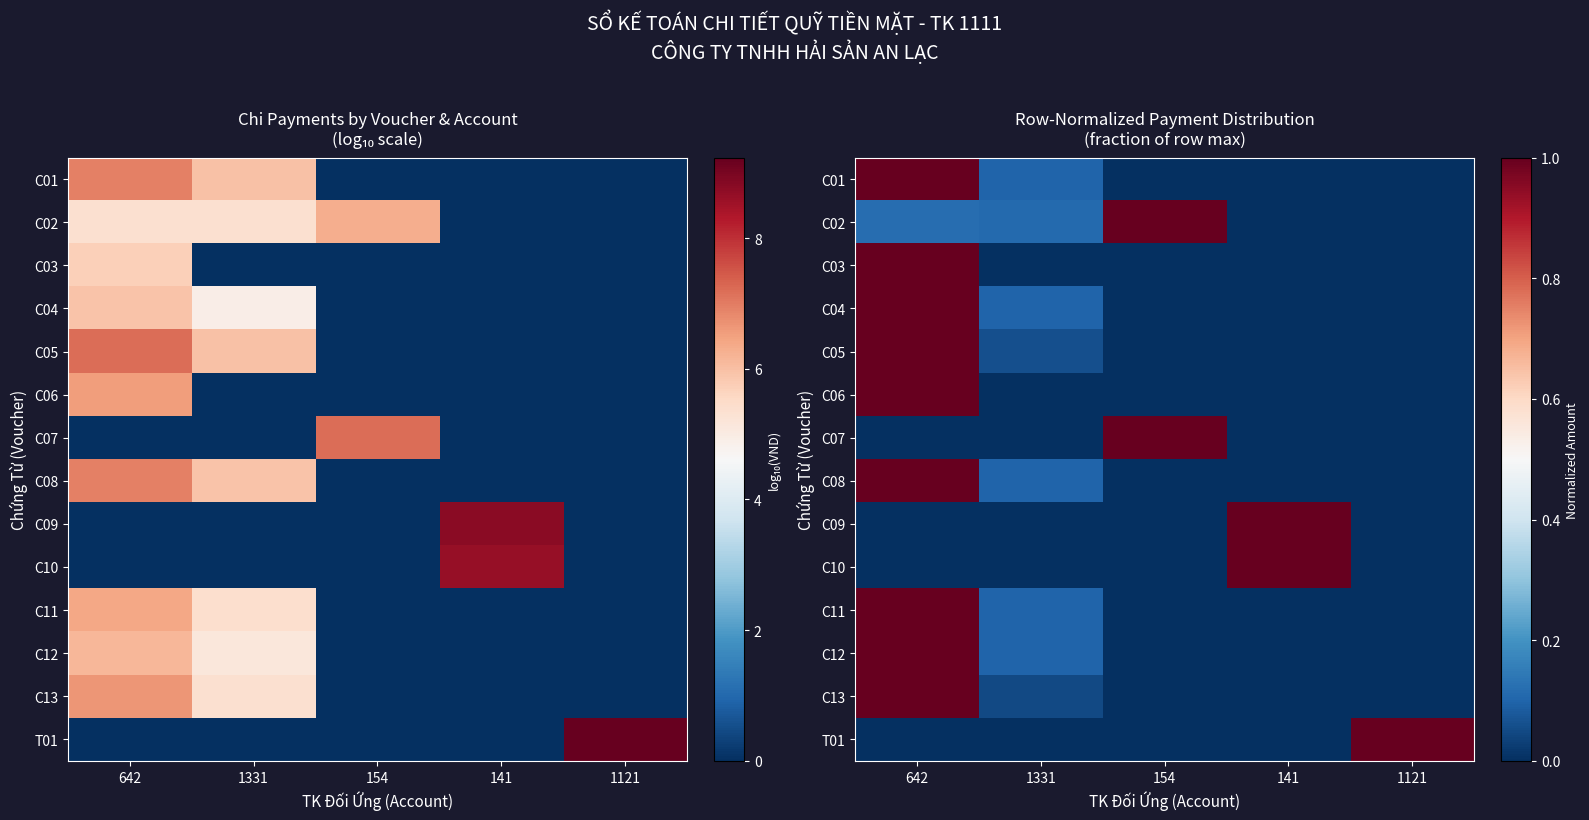

List the labels in order of T01 value, largest first.

1121, 642, 1331, 154, 141